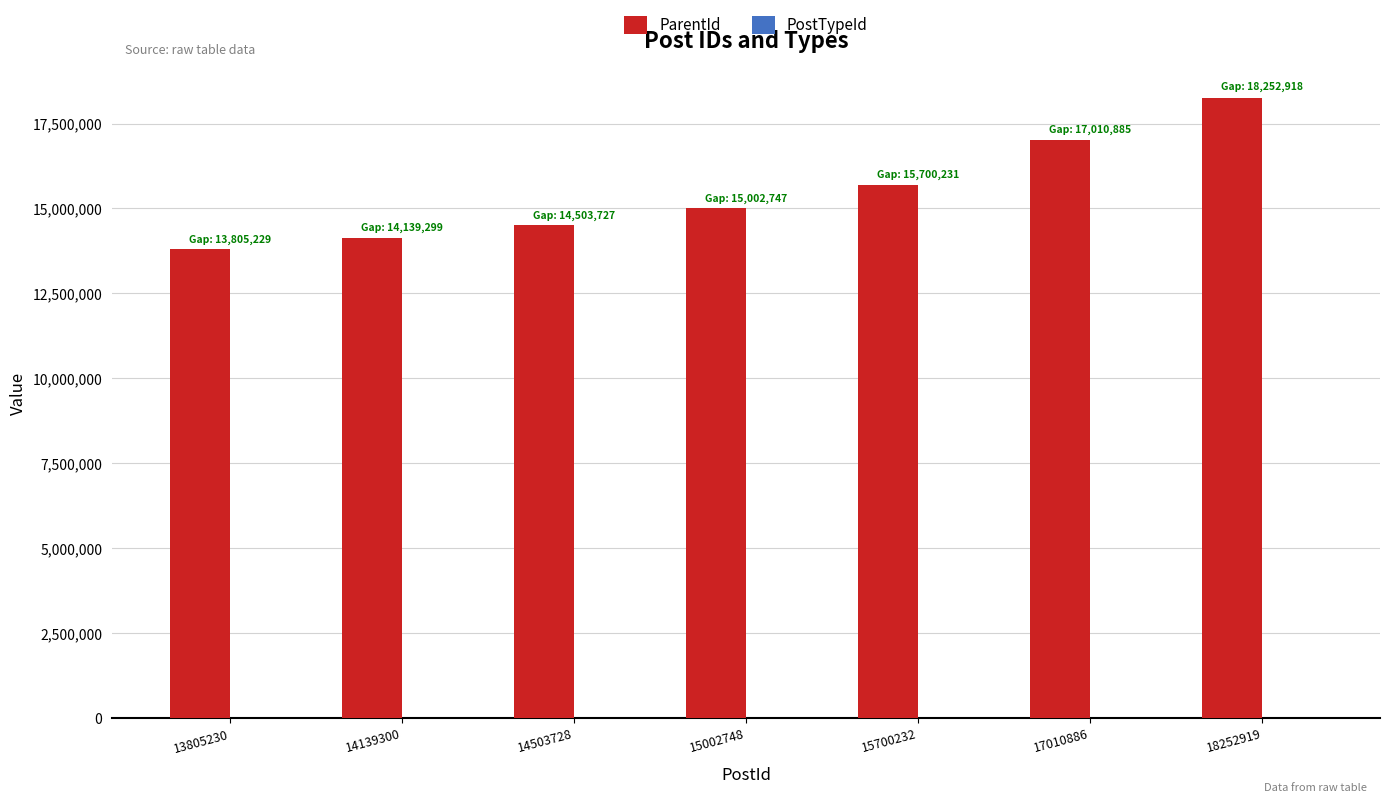

Is it true that ParentId equals 15700232 at 15700232?

True